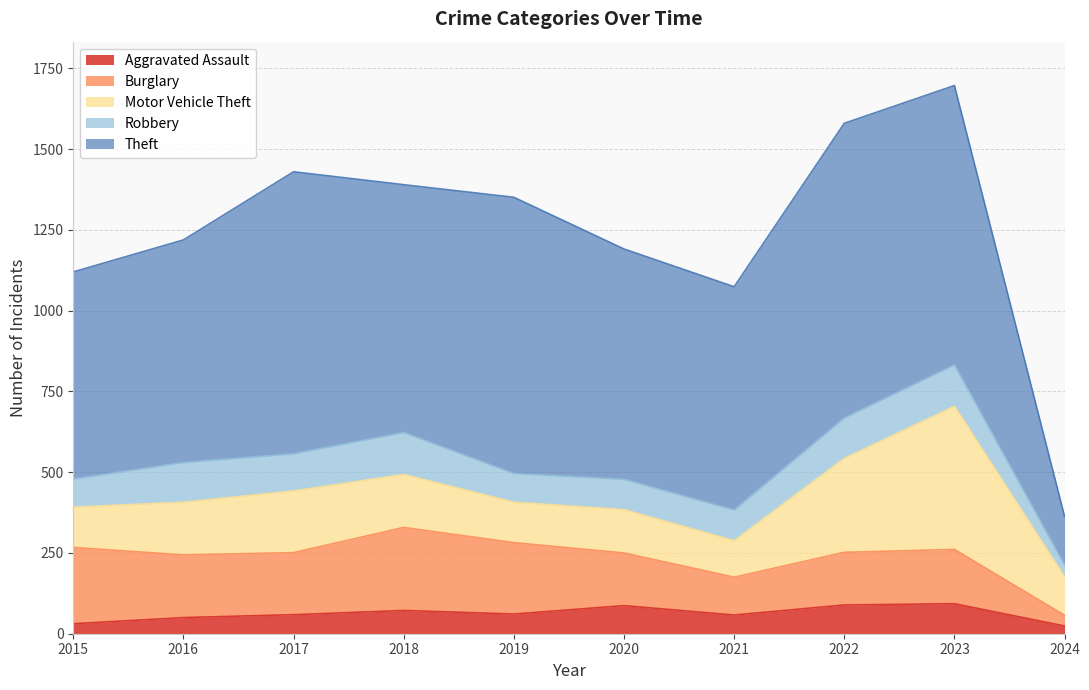

What is the difference between the highest and lowest values at 2018?

695